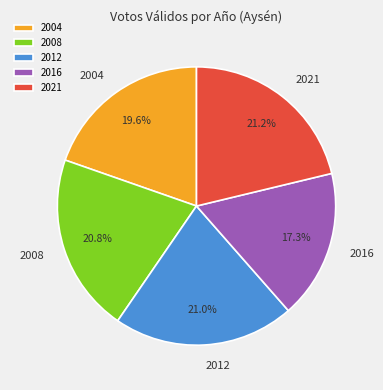

What is the ratio of the value at 2016 to the value at 2021?

0.8